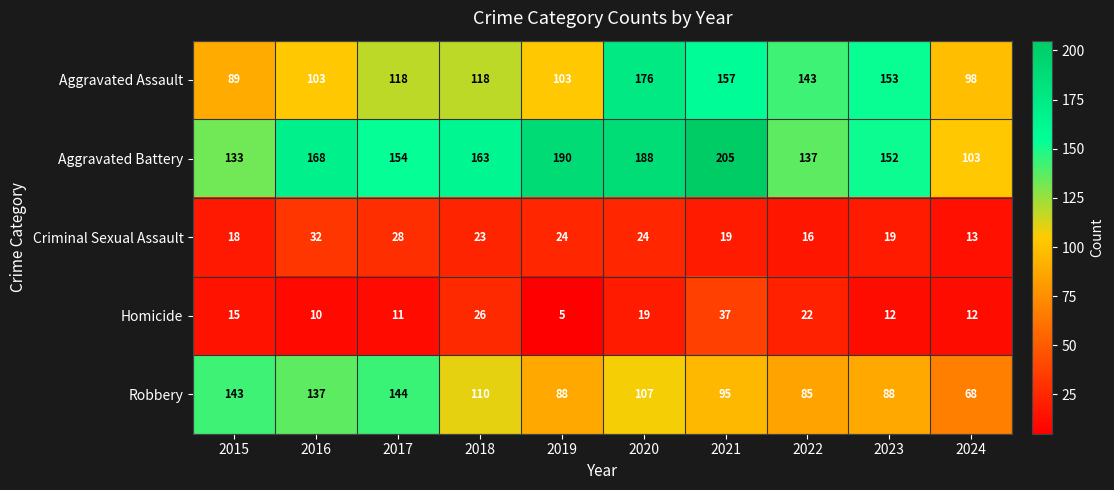

Rank the series by their maximum value, from highest to lowest.

Aggravated Battery, Aggravated Assault, Robbery, Homicide, Criminal Sexual Assault